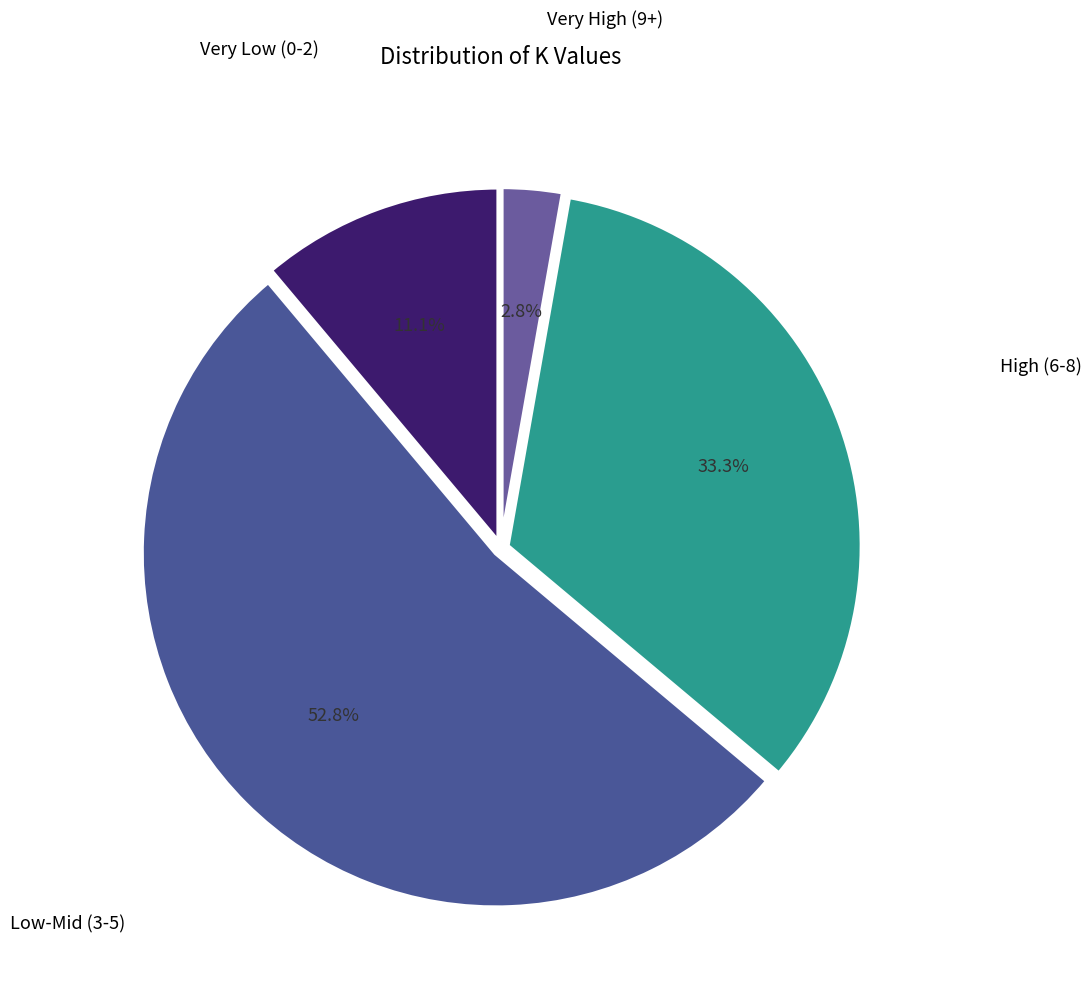

How many segments does this pie chart have?

4